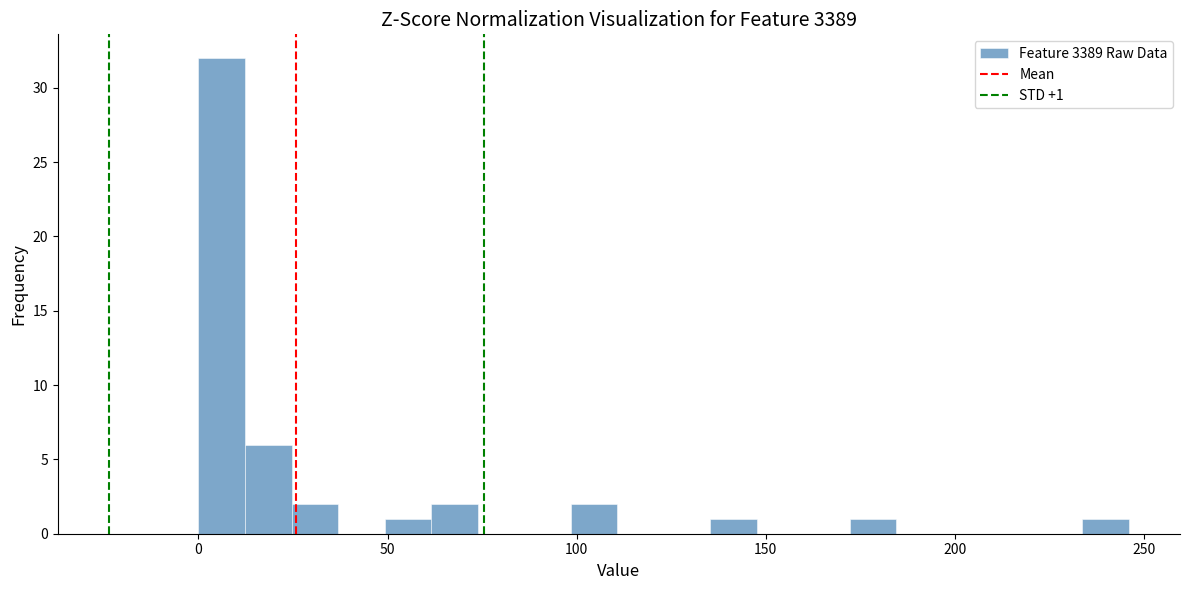

Read against the x-axis, roughly where is the centre of the tallest bar?

5